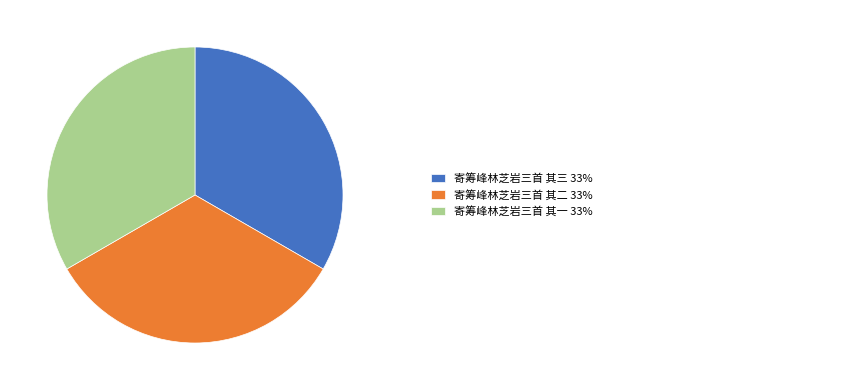

Does any single category account for the majority?

No